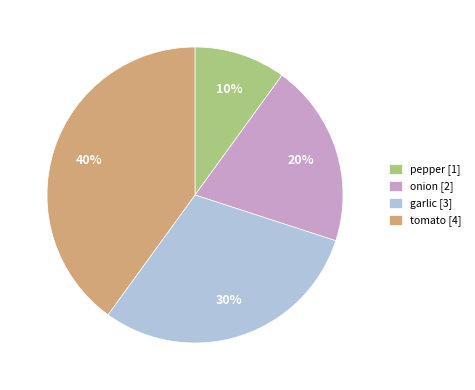

Is there any slice that represents more than half of the pie?

No